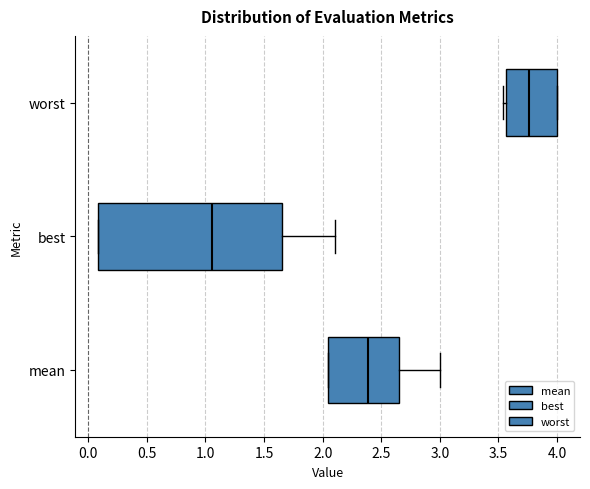

Reading bottom to top, transcribe this box plot: for each box, give where its median line is, the range the box spans, and where its two whiskers end, as read against the x-axis. The values are not printed on the chart, so give them approximately, as read against the axis.

mean: median 2.40, box 2.05 to 2.65, whiskers 2.05 to 3.00
best: median 1.05, box 0.10 to 1.65, whiskers 0.10 to 2.10
worst: median 3.75, box 3.55 to 4.00, whiskers 3.55 (just left of the box's left edge) to 4.00